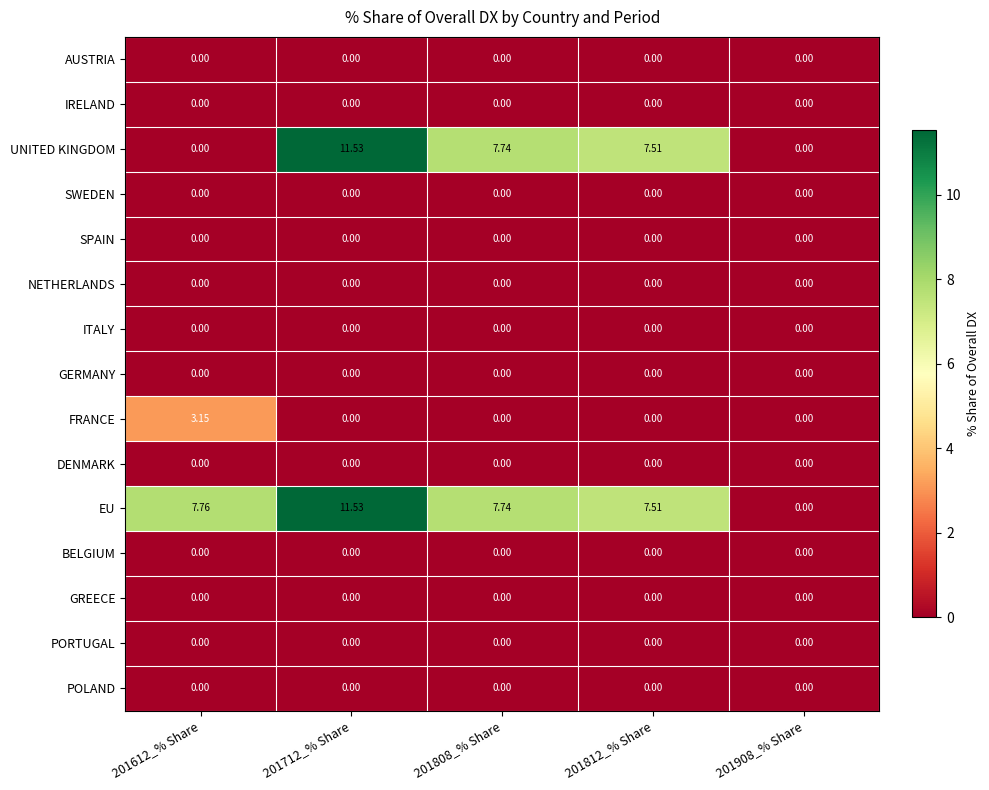

Reading left to right, list all the values displayed in this chart.

AUSTRIA: 201612_% Share=0.0	201712_% Share=0.0	201808_% Share=0.0	201812_% Share=0.0	201908_% Share=0.0
IRELAND: 201612_% Share=0.0	201712_% Share=0.0	201808_% Share=0.0	201812_% Share=0.0	201908_% Share=0.0
UNITED KINGDOM: 201612_% Share=0.0	201712_% Share=11.5	201808_% Share=7.7	201812_% Share=7.5	201908_% Share=0.0
SWEDEN: 201612_% Share=0.0	201712_% Share=0.0	201808_% Share=0.0	201812_% Share=0.0	201908_% Share=0.0
SPAIN: 201612_% Share=0.0	201712_% Share=0.0	201808_% Share=0.0	201812_% Share=0.0	201908_% Share=0.0
NETHERLANDS: 201612_% Share=0.0	201712_% Share=0.0	201808_% Share=0.0	201812_% Share=0.0	201908_% Share=0.0
ITALY: 201612_% Share=0.0	201712_% Share=0.0	201808_% Share=0.0	201812_% Share=0.0	201908_% Share=0.0
GERMANY: 201612_% Share=0.0	201712_% Share=0.0	201808_% Share=0.0	201812_% Share=0.0	201908_% Share=0.0
FRANCE: 201612_% Share=3.1	201712_% Share=0.0	201808_% Share=0.0	201812_% Share=0.0	201908_% Share=0.0
DENMARK: 201612_% Share=0.0	201712_% Share=0.0	201808_% Share=0.0	201812_% Share=0.0	201908_% Share=0.0
EU: 201612_% Share=7.8	201712_% Share=11.5	201808_% Share=7.7	201812_% Share=7.5	201908_% Share=0.0
BELGIUM: 201612_% Share=0.0	201712_% Share=0.0	201808_% Share=0.0	201812_% Share=0.0	201908_% Share=0.0
GREECE: 201612_% Share=0.0	201712_% Share=0.0	201808_% Share=0.0	201812_% Share=0.0	201908_% Share=0.0
PORTUGAL: 201612_% Share=0.0	201712_% Share=0.0	201808_% Share=0.0	201812_% Share=0.0	201908_% Share=0.0
POLAND: 201612_% Share=0.0	201712_% Share=0.0	201808_% Share=0.0	201812_% Share=0.0	201908_% Share=0.0